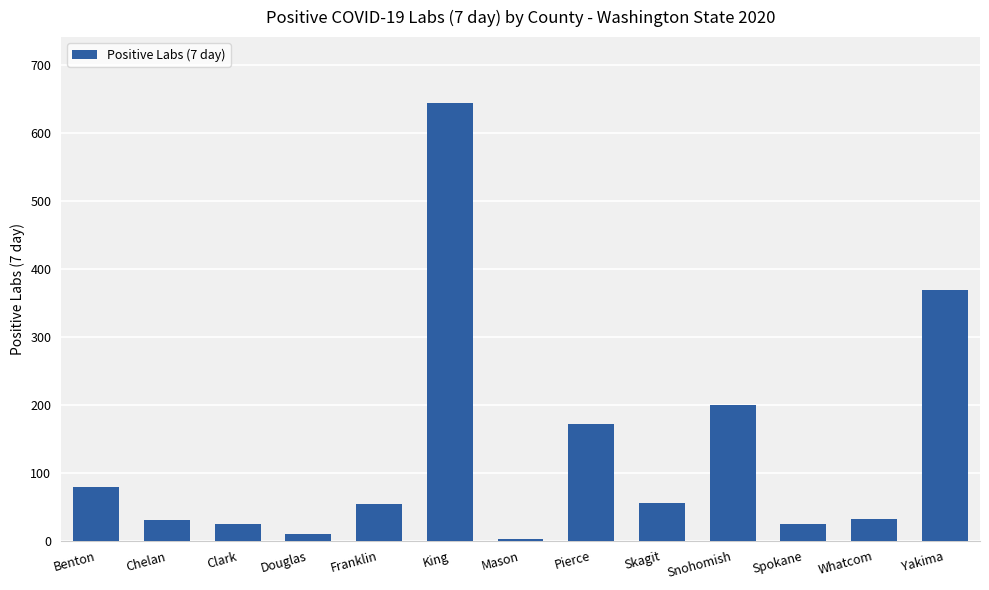

What is the change in value from Clark to Douglas?

-15